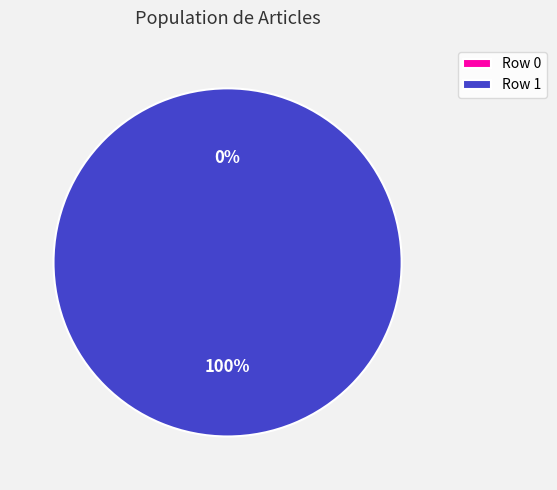

True or false: Sans_Atout_contre_l'homme_à_la_dague (row 1) accounts for 88% of the total.

False